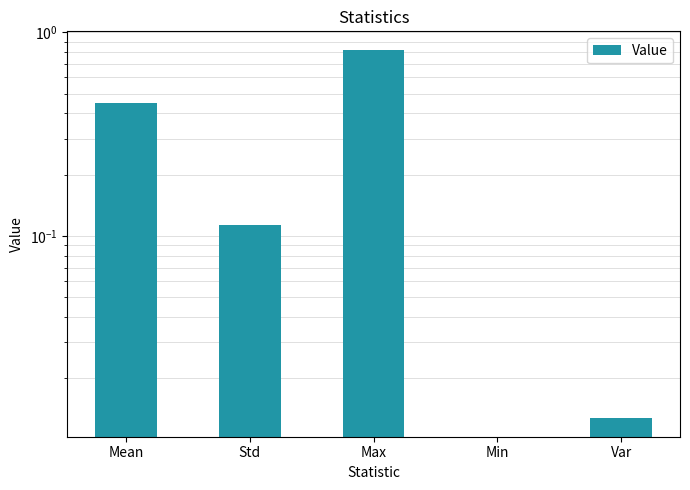

What is the sum of the values at Var and Std?

0.1